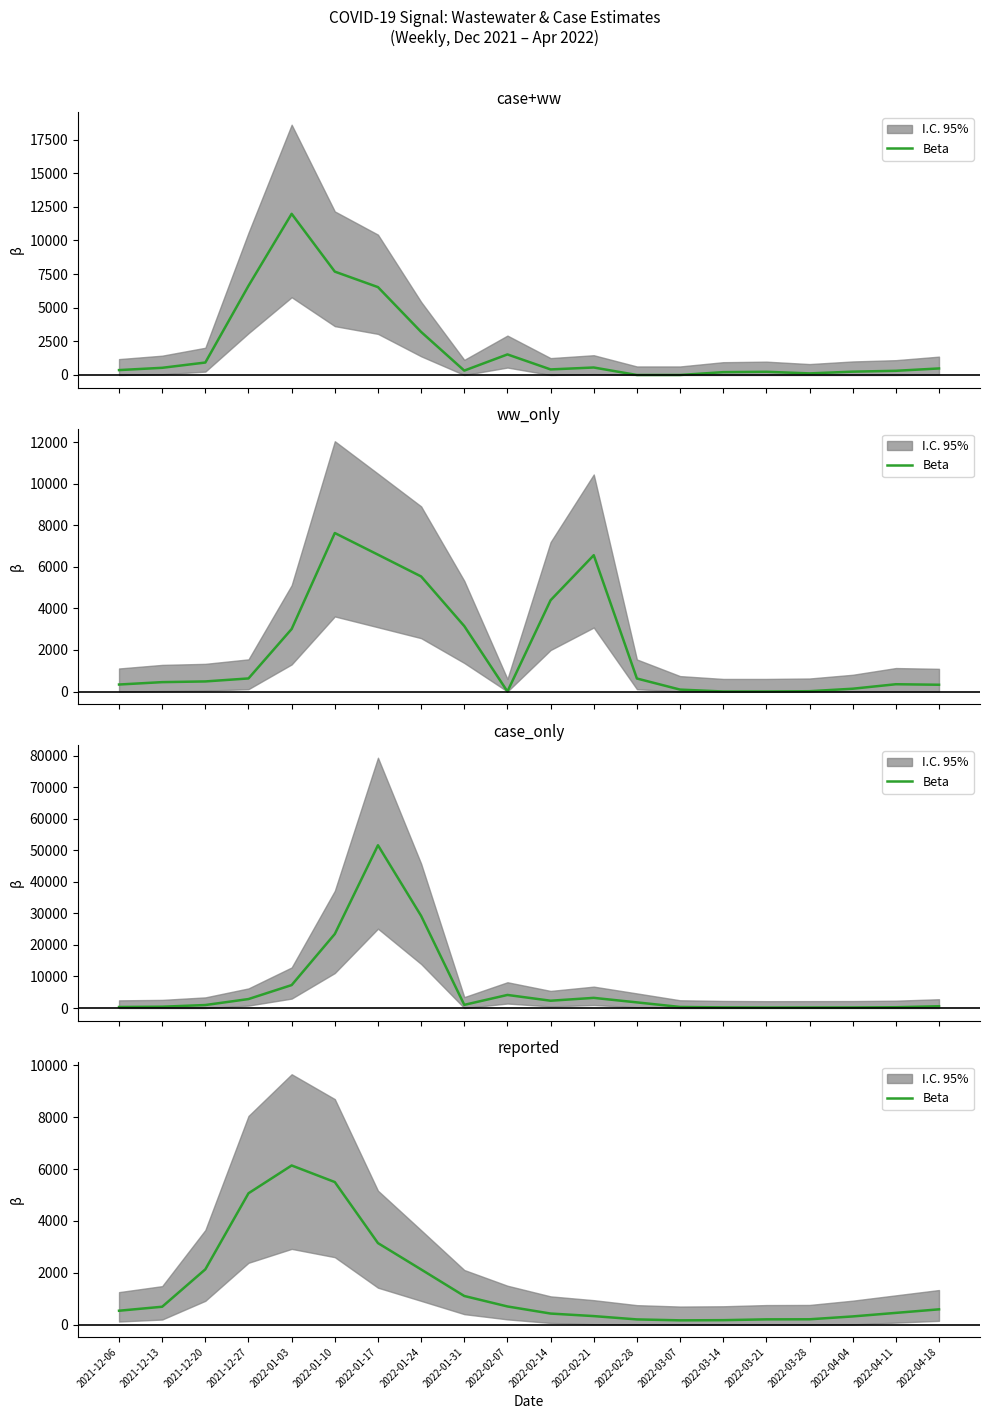

What is the label of the 16th point from the left?

2022-03-21